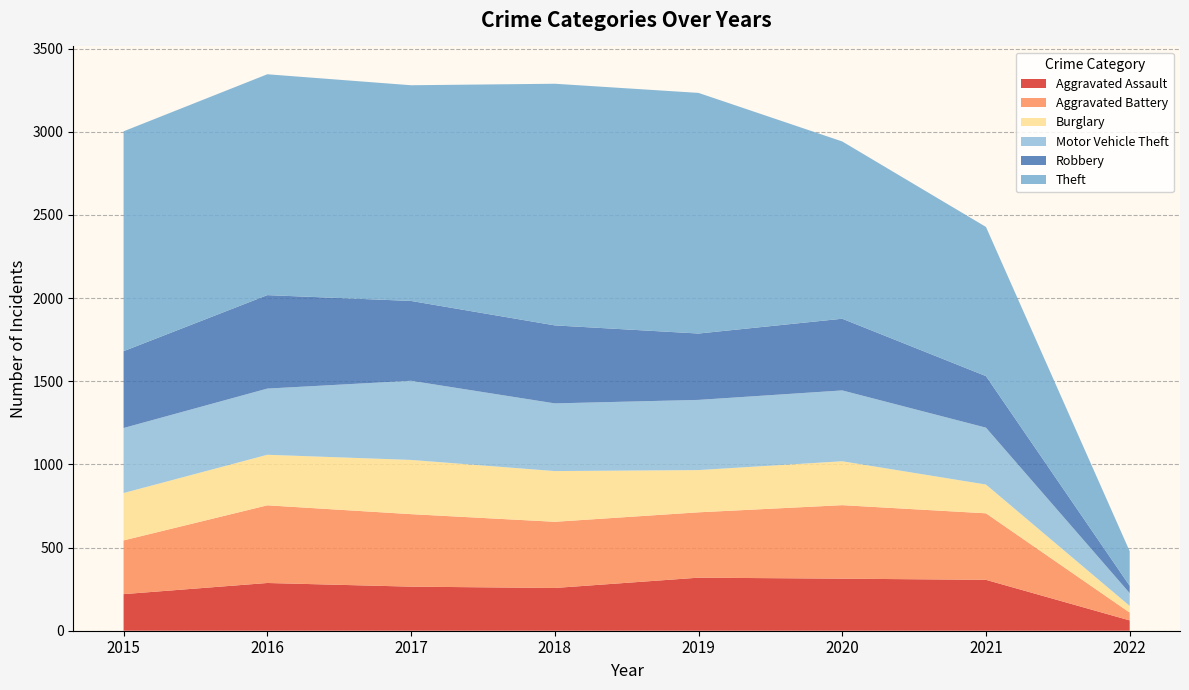

Reading left to right, extract all data points from this chart.

Aggravated Assault: 220	287	265	257	319	313	306	62
Aggravated Battery: 323	467	436	398	393	442	400	47
Burglary: 285	304	326	305	254	264	173	40
Motor Vehicle Theft: 391	398	476	407	422	426	342	77
Robbery: 462	562	480	469	399	431	310	44
Theft: 1322	1328	1297	1453	1447	1066	897	208